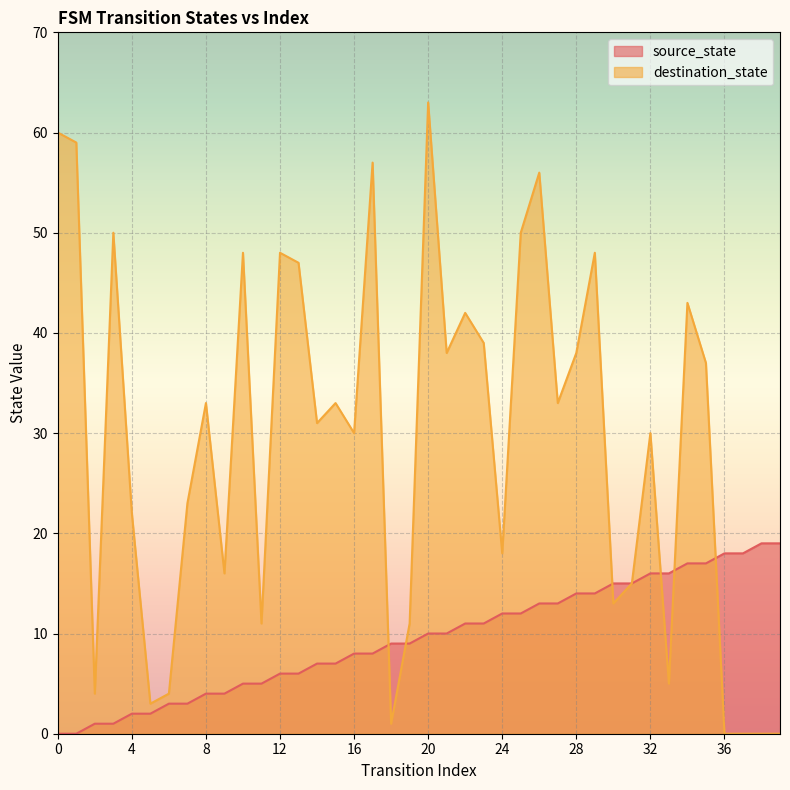

Where is destination_state nearest to the value 31?

14